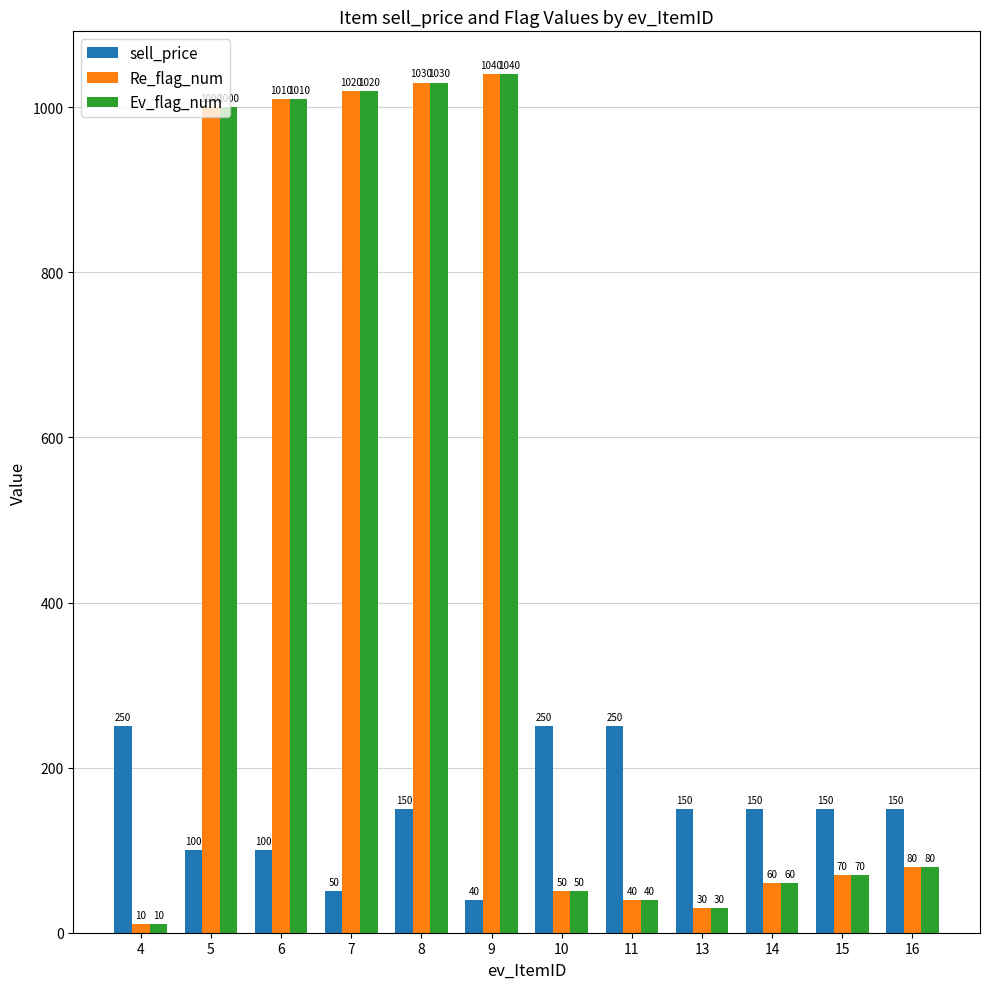

Reading left to right, transcribe all the data shown in this chart.

sell_price: 4=250	5=100	6=100	7=50	8=150	9=40	10=250	11=250	13=150	14=150	15=150	16=150
Re_flag_num: 4=10	5=1000	6=1010	7=1020	8=1030	9=1040	10=50	11=40	13=30	14=60	15=70	16=80
Ev_flag_num: 4=10	5=1000	6=1010	7=1020	8=1030	9=1040	10=50	11=40	13=30	14=60	15=70	16=80